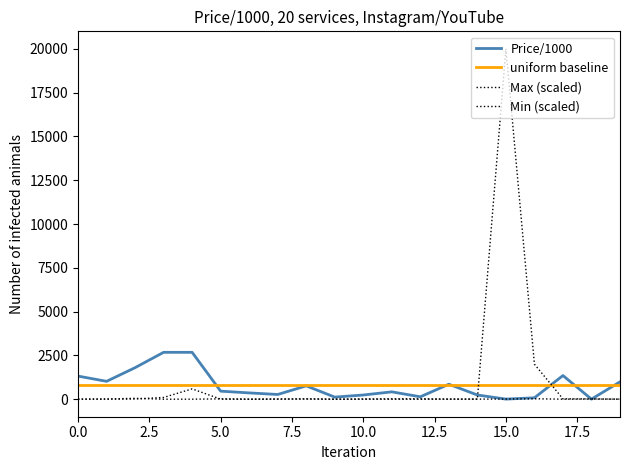

What is the lowest value of the Price/1000 series?

3.3